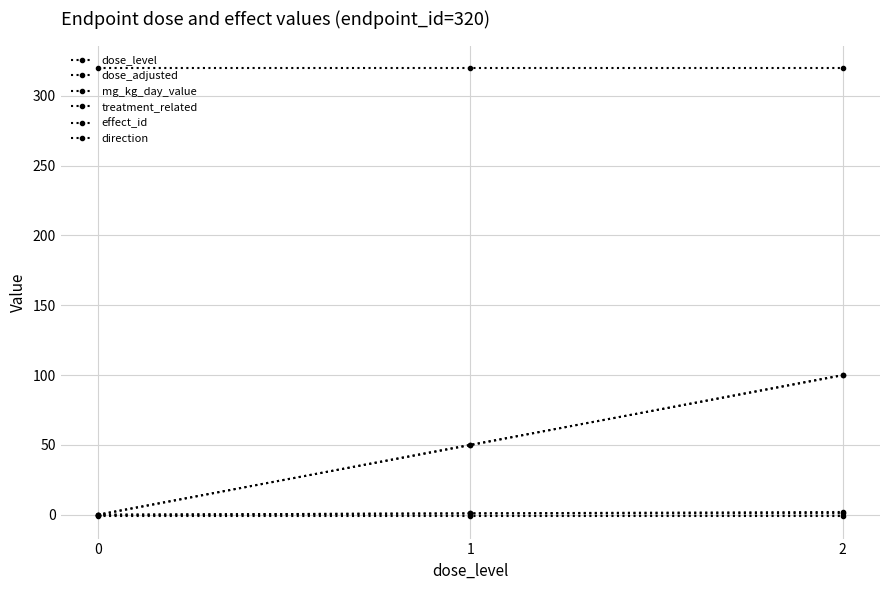

How many lines are shown in the chart?

6